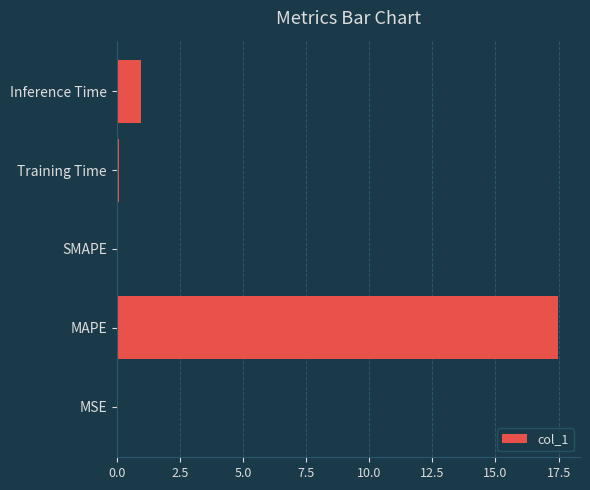

The value at MSE is 0.0. True or false?

True